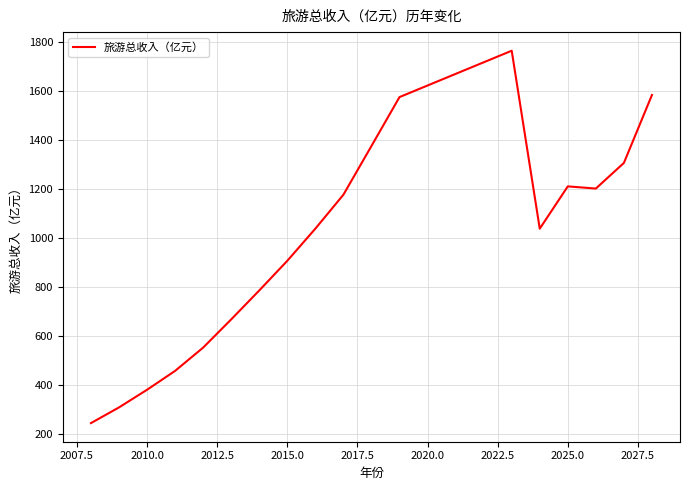

What is the difference between the maximum and minimum values?

1518.8